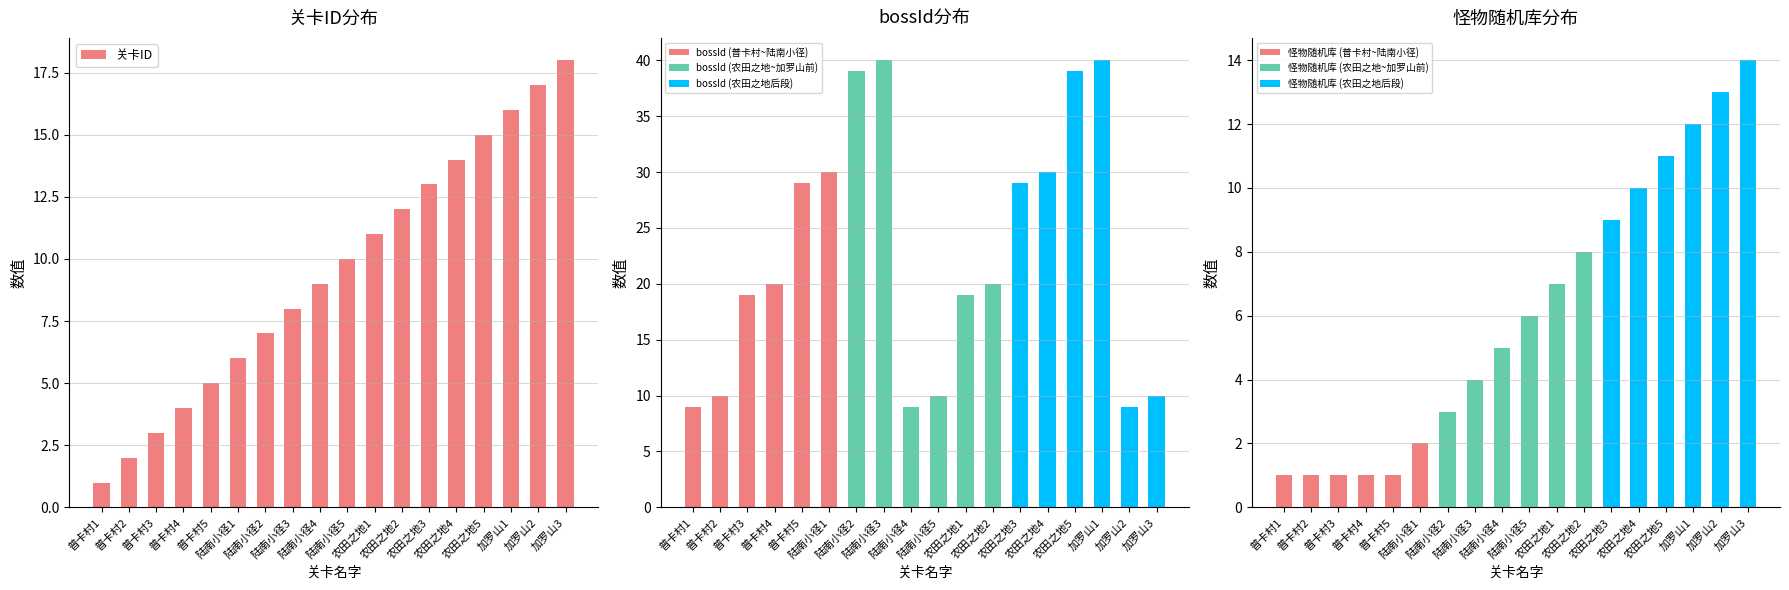

What position from the left is 普卡村3?

3